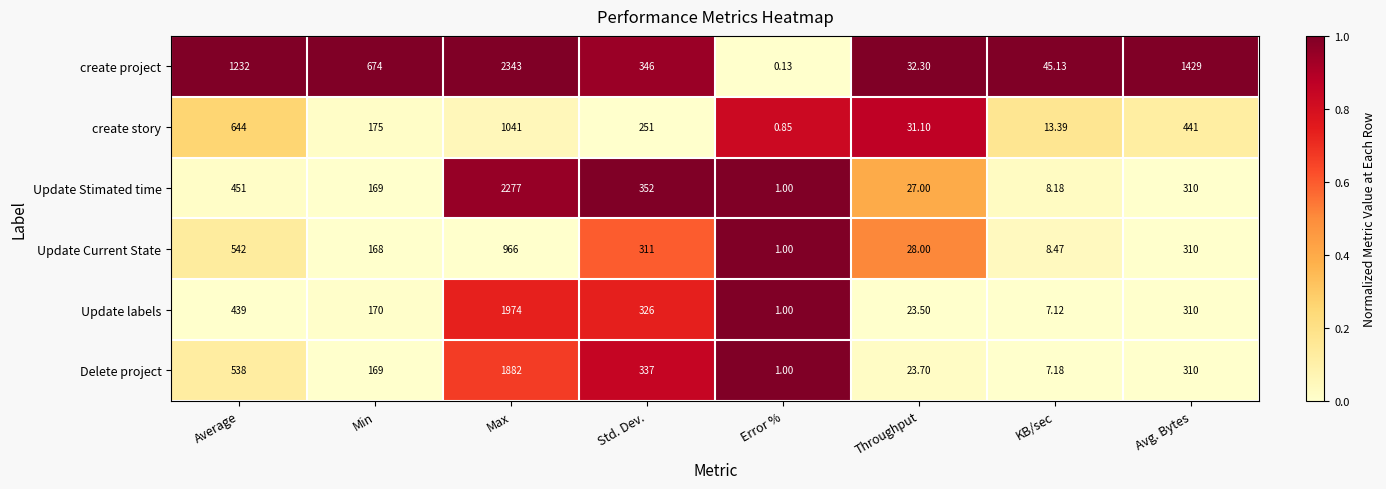

At how many categories does at least one series exceed 0?

8